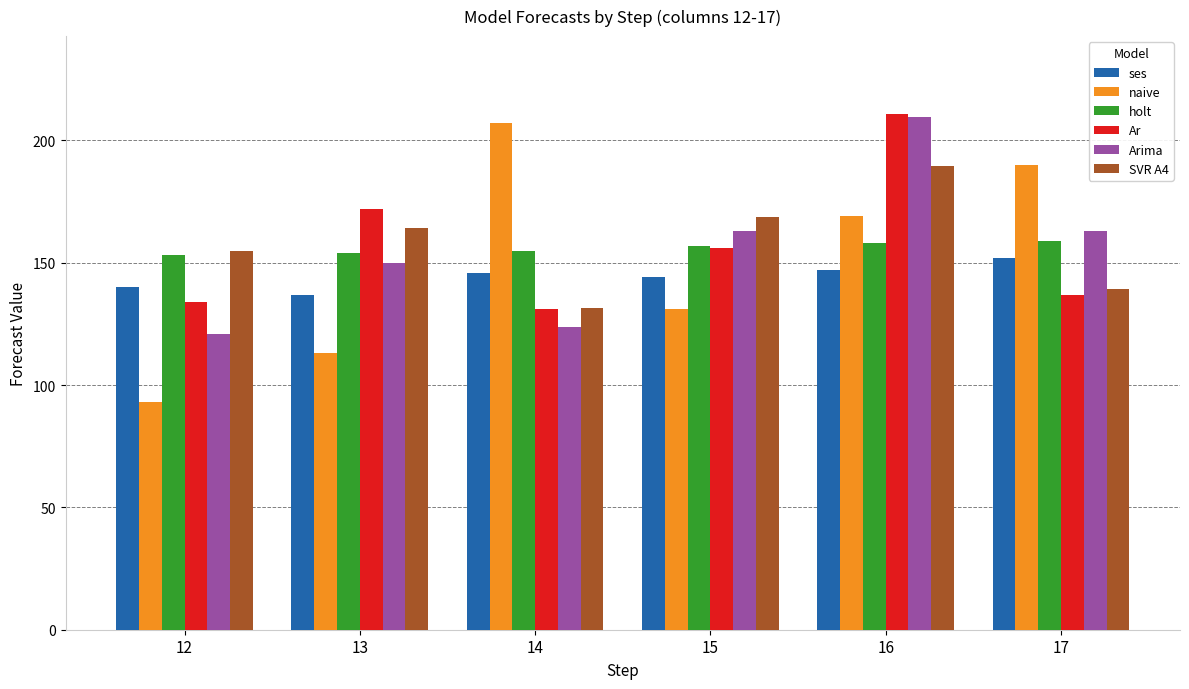

What is the average value of the Ar series?

156.8